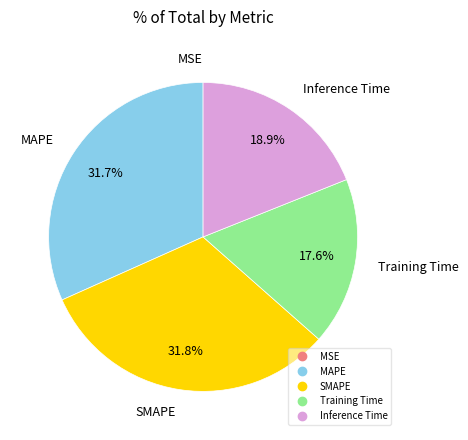

To the nearest percent, what portion does SMAPE represent?

32%